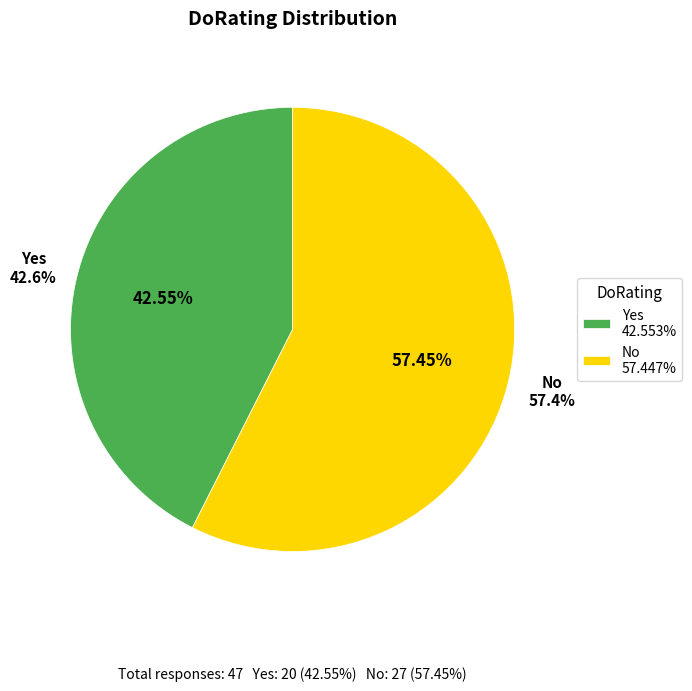

Count the number of slices in the pie.

2